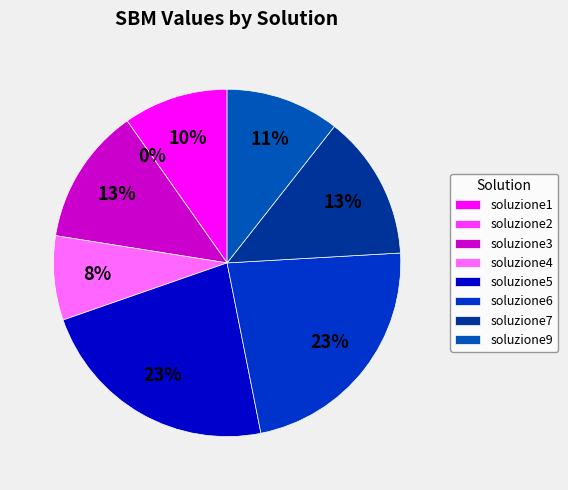

Does soluzione6 account for over 50% of the chart?

No